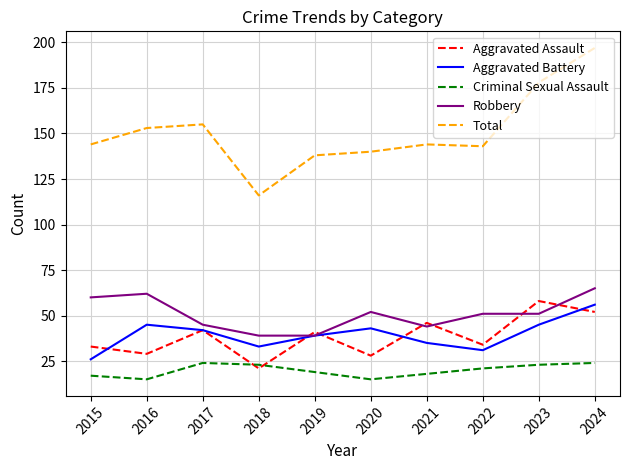

Reading left to right, transcribe all the data shown in this chart.

Aggravated Assault: 2015=33	2016=29	2017=42	2018=21	2019=41	2020=28	2021=46	2022=34	2023=58	2024=52
Aggravated Battery: 2015=26	2016=45	2017=42	2018=33	2019=39	2020=43	2021=35	2022=31	2023=45	2024=56
Criminal Sexual Assault: 2015=17	2016=15	2017=24	2018=23	2019=19	2020=15	2021=18	2022=21	2023=23	2024=24
Robbery: 2015=60	2016=62	2017=45	2018=39	2019=39	2020=52	2021=44	2022=51	2023=51	2024=65
Total: 2015=144	2016=153	2017=155	2018=116	2019=138	2020=140	2021=144	2022=143	2023=178	2024=197